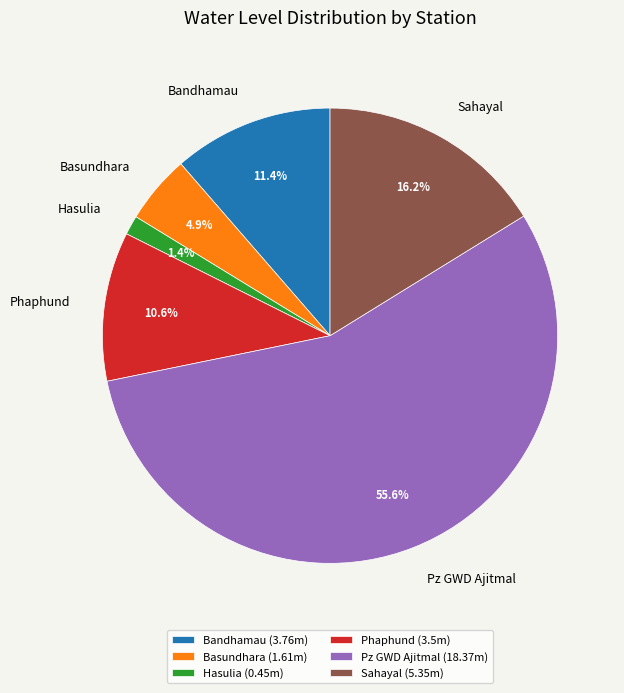

To the nearest percent, what is the average slice percentage?

17%